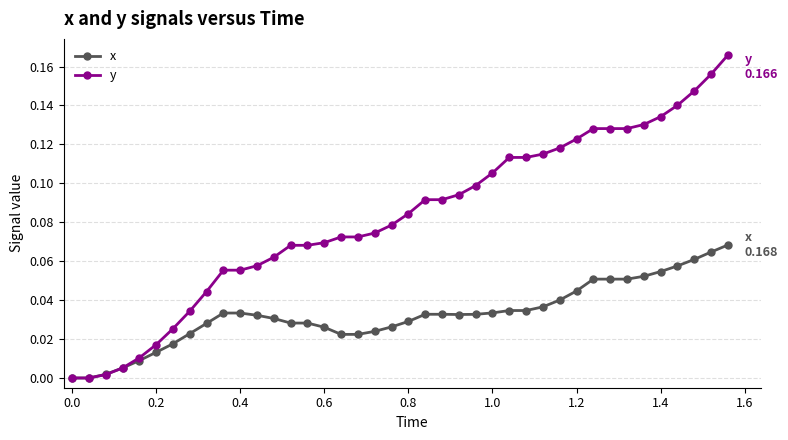

Is this an area chart (filled region under the line)?

No